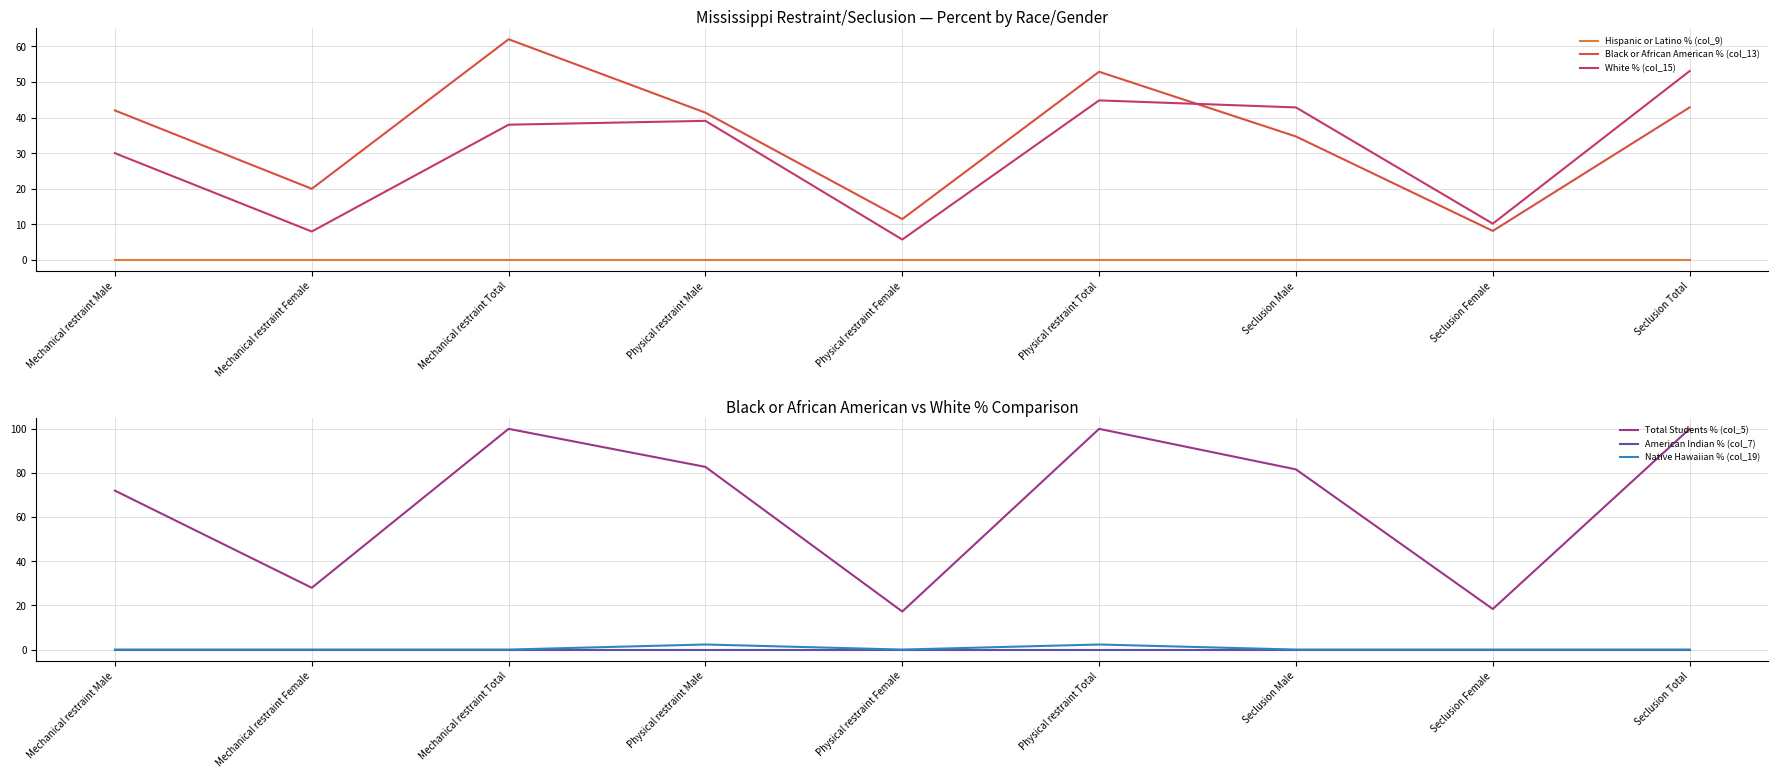

The value of Native Hawaiian % (col_19) at Physical restraint Male is 2.3. True or false?

True